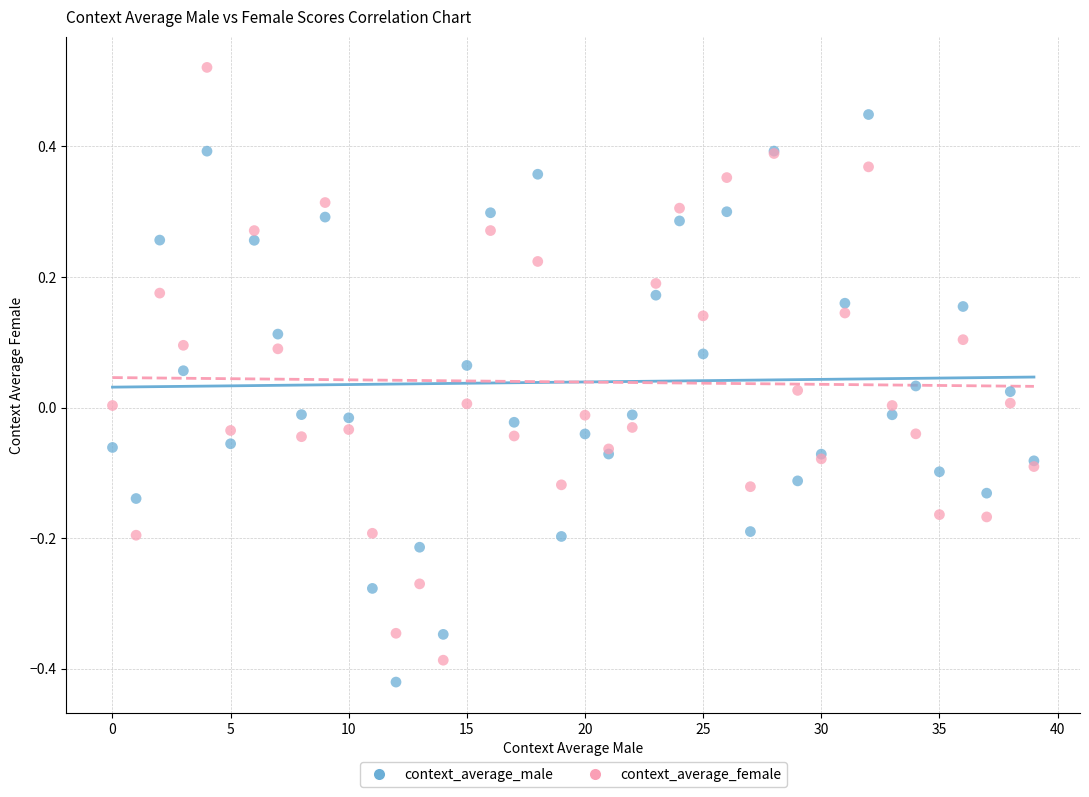

Which series has the widest spread of Y values?

context_average_female